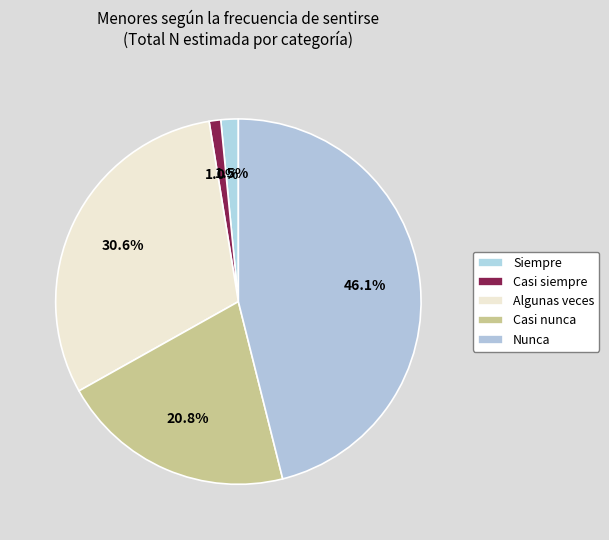

What is the largest slice in the pie chart?

Nunca